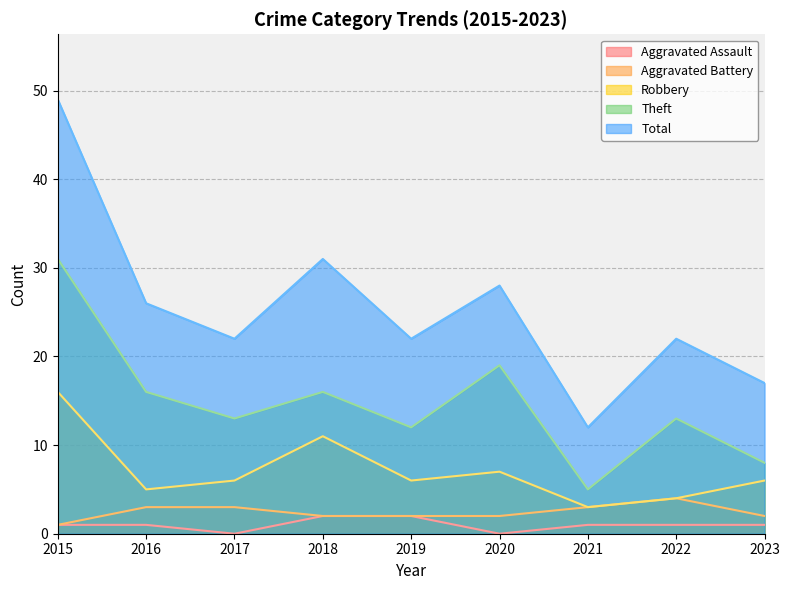

What is the spread (max minus min) of values at 2021?

11